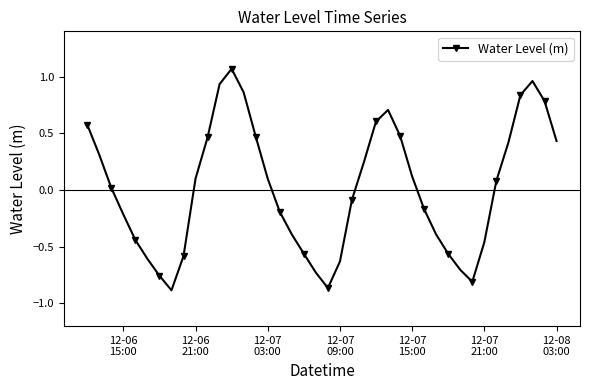

What is the difference between the maximum and second lowest values?

1.9